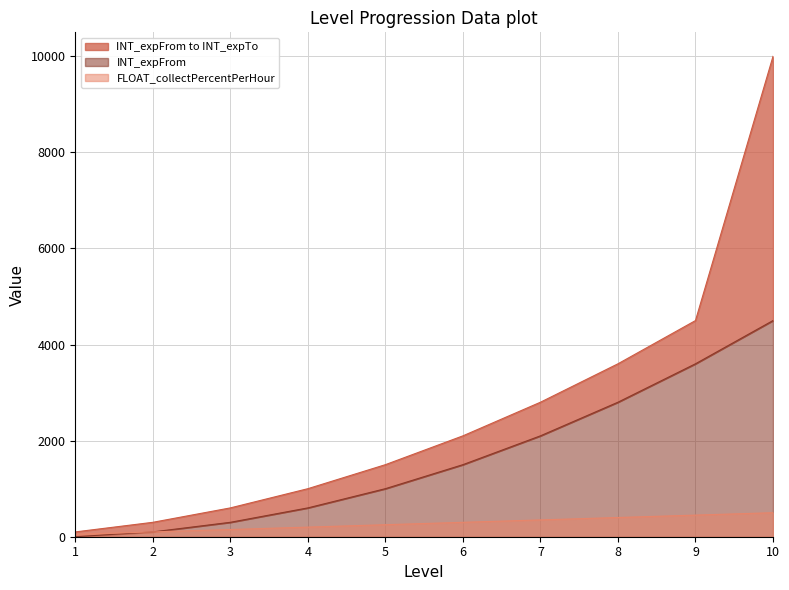

Where does the FLOAT_collectPercentPerHour series first go above 300?

7